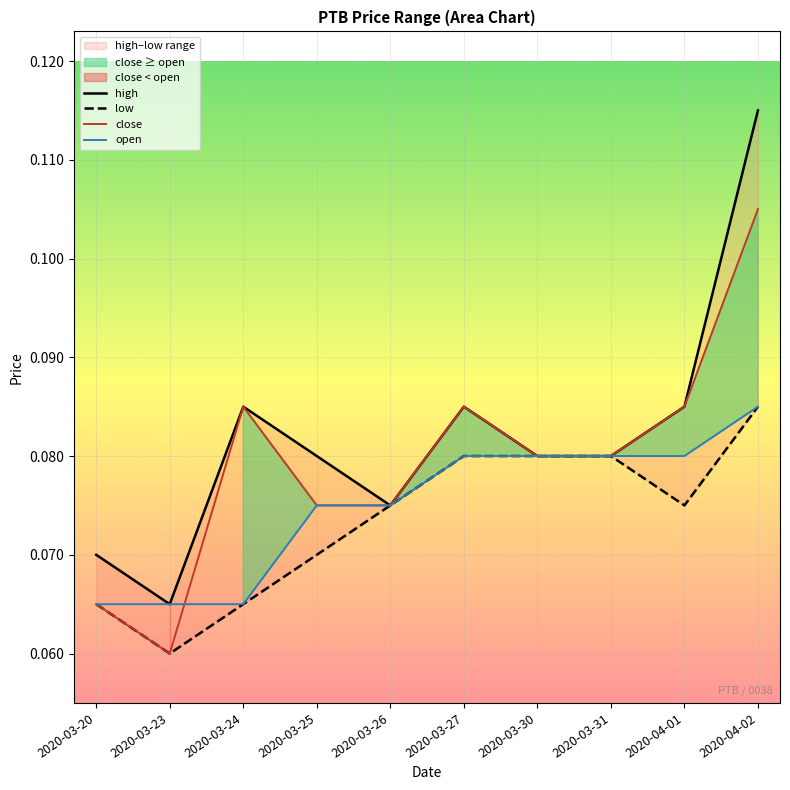

Reading left to right, transcribe all the data shown in this chart.

high: 2020-03-20=0.1	2020-03-23=0.1	2020-03-24=0.1	2020-03-25=0.1	2020-03-26=0.1	2020-03-27=0.1	2020-03-30=0.1	2020-03-31=0.1	2020-04-01=0.1	2020-04-02=0.1
low: 2020-03-20=0.1	2020-03-23=0.1	2020-03-24=0.1	2020-03-25=0.1	2020-03-26=0.1	2020-03-27=0.1	2020-03-30=0.1	2020-03-31=0.1	2020-04-01=0.1	2020-04-02=0.1
close: 2020-03-20=0.1	2020-03-23=0.1	2020-03-24=0.1	2020-03-25=0.1	2020-03-26=0.1	2020-03-27=0.1	2020-03-30=0.1	2020-03-31=0.1	2020-04-01=0.1	2020-04-02=0.1
open: 2020-03-20=0.1	2020-03-23=0.1	2020-03-24=0.1	2020-03-25=0.1	2020-03-26=0.1	2020-03-27=0.1	2020-03-30=0.1	2020-03-31=0.1	2020-04-01=0.1	2020-04-02=0.1